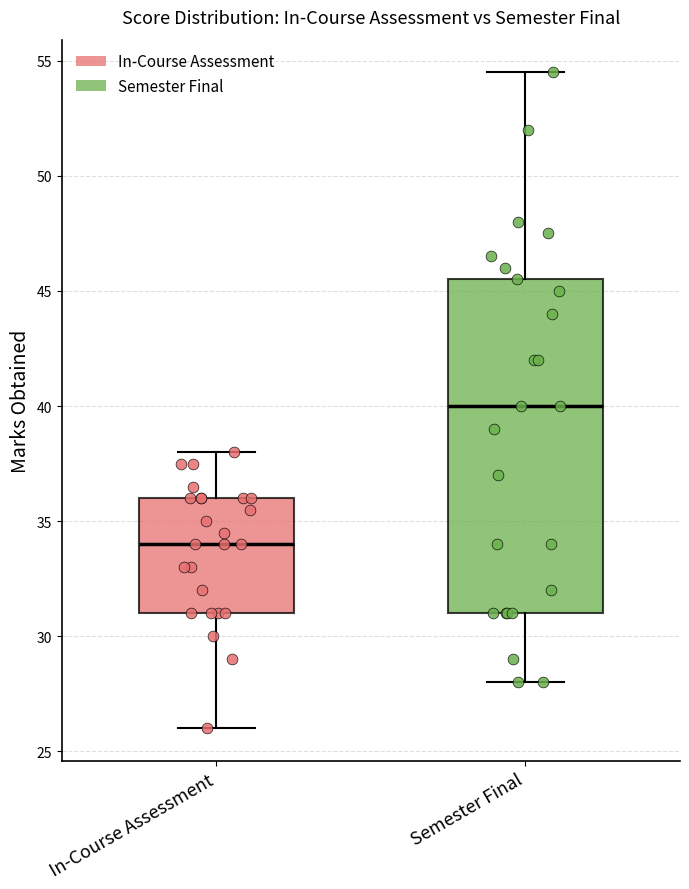

Reading left to right, transcribe this box plot: for each box, give where its median line is, the range the box spans, and where its two whiskers end, as read against the y-axis. The values are not printed on the chart, so give them approximately, as read against the axis.

In-Course Assessment: median 34.0, box 31.0 to 36.0, whiskers 26.0 to 38.0
Semester Final: median 40.0, box 31.0 to 45.5, whiskers 28.0 to 54.5